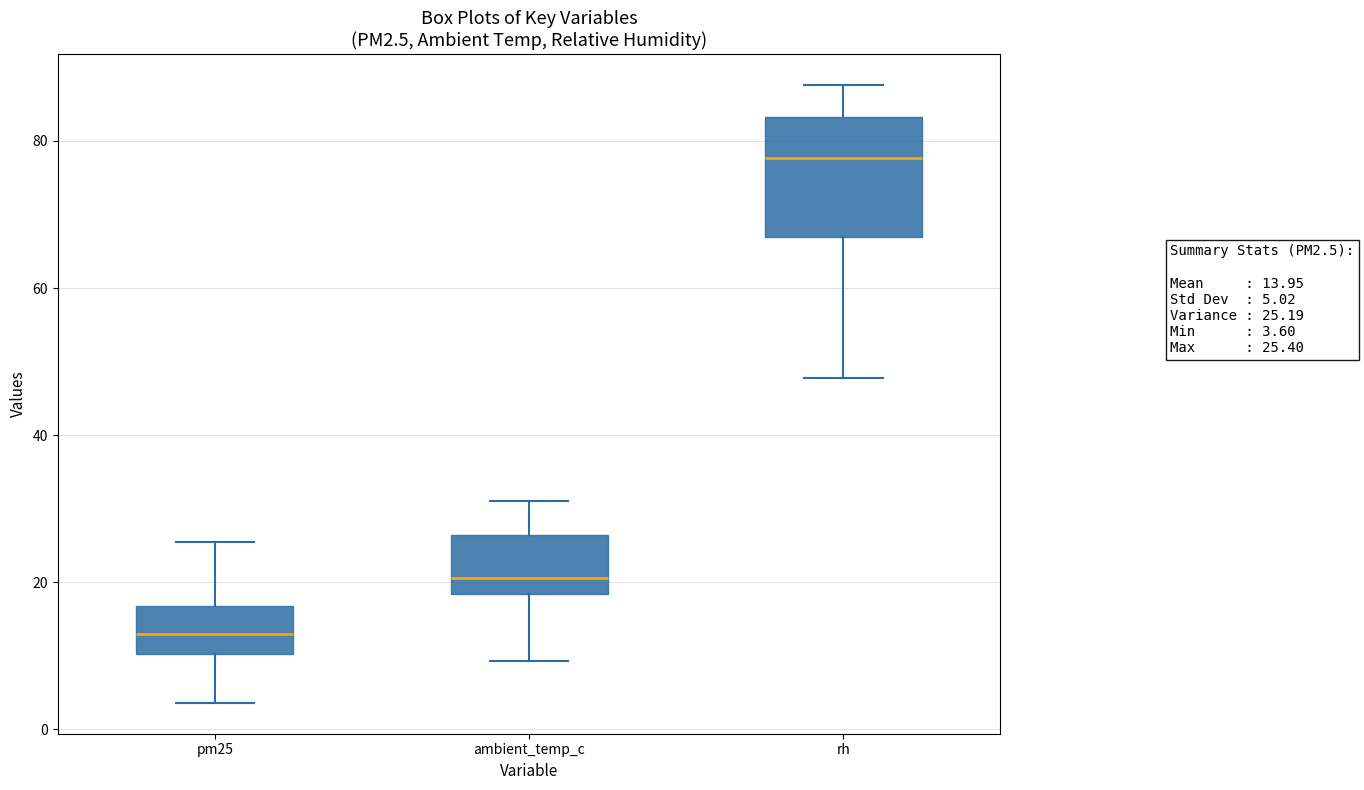

Which box is the tallest, from its lower edge to its upper edge?

rh